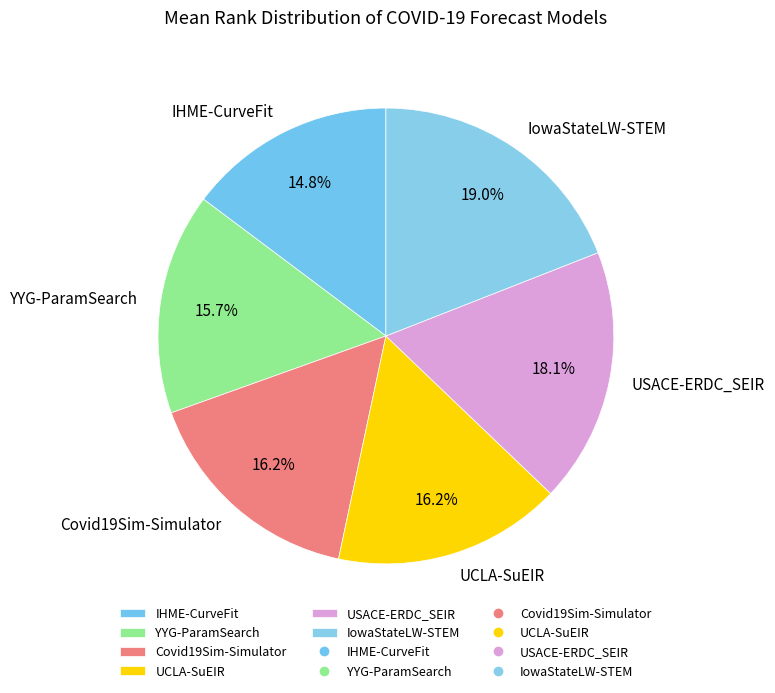

To the nearest percent, what is the average slice percentage?

17%